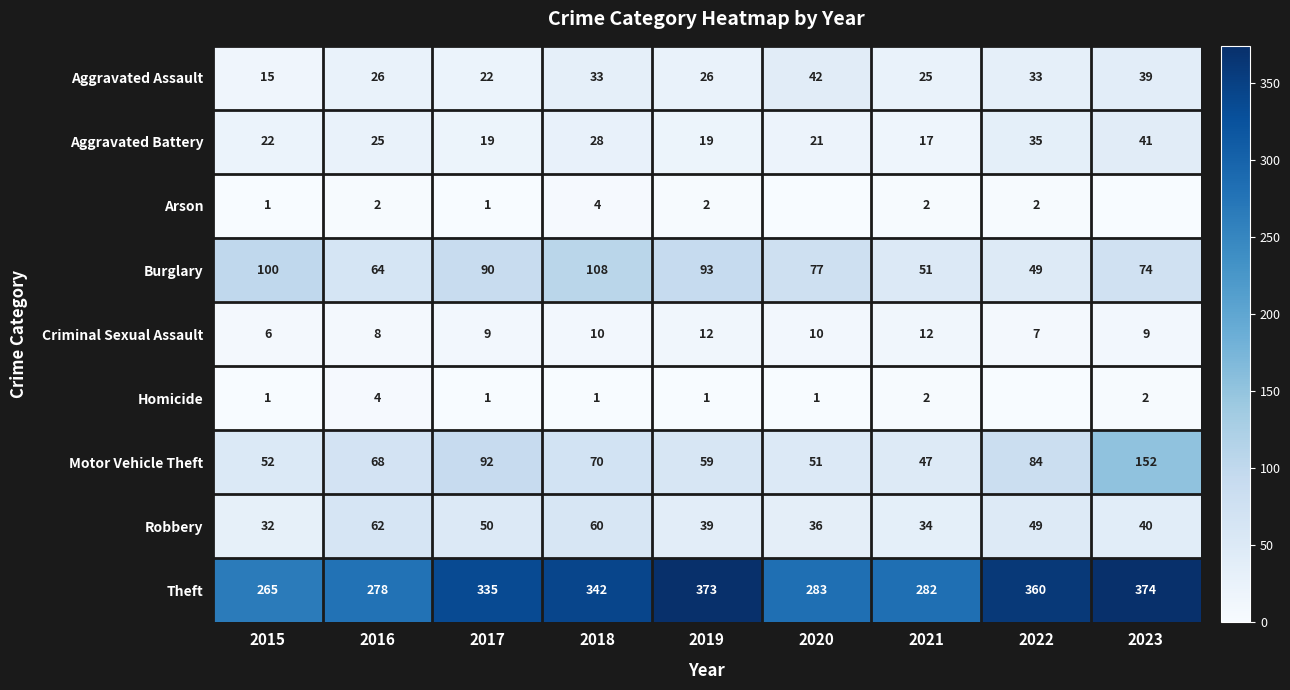

What is the sum of the Theft values at 2019 and 2016?

651